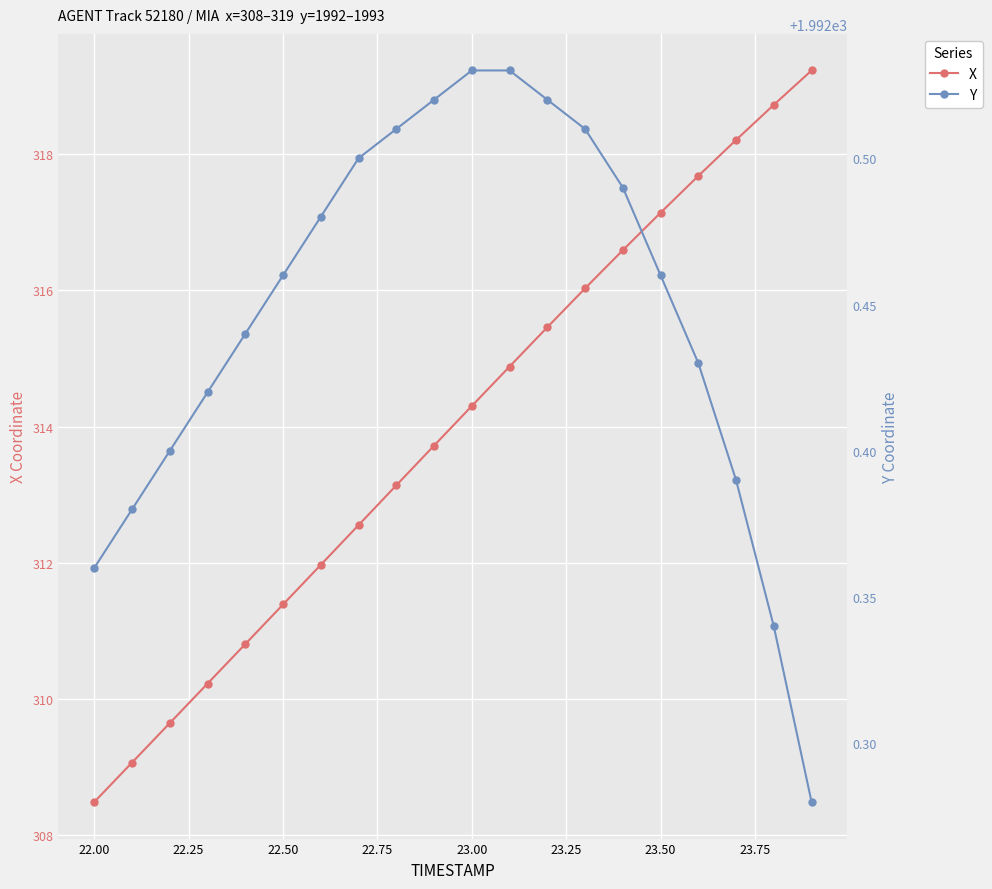

How many Y values are between 1992 and 1993?

20